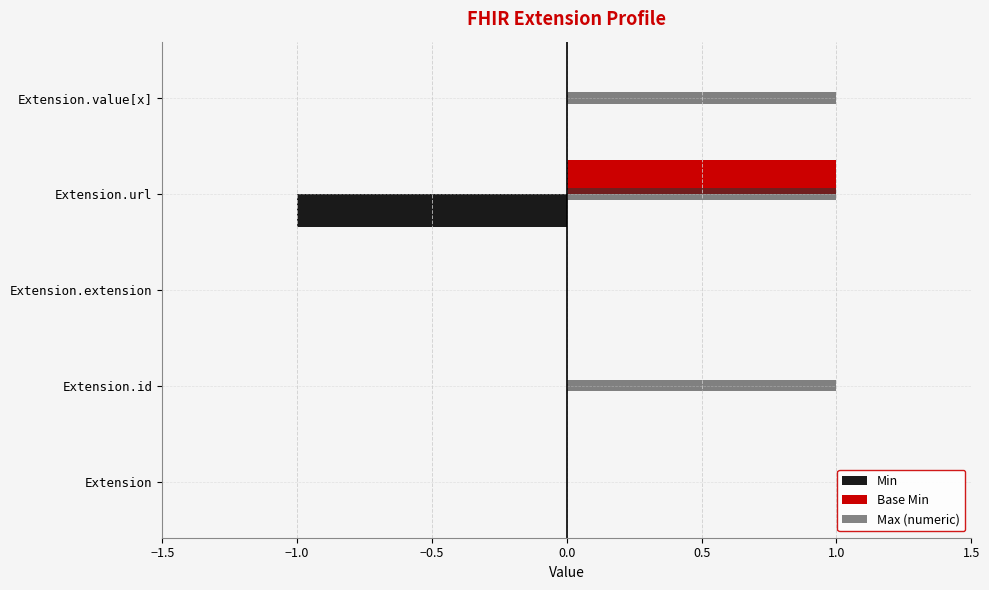

Between Extension.extension and Extension.value[x], which series saw the biggest shift?

Max (numeric)